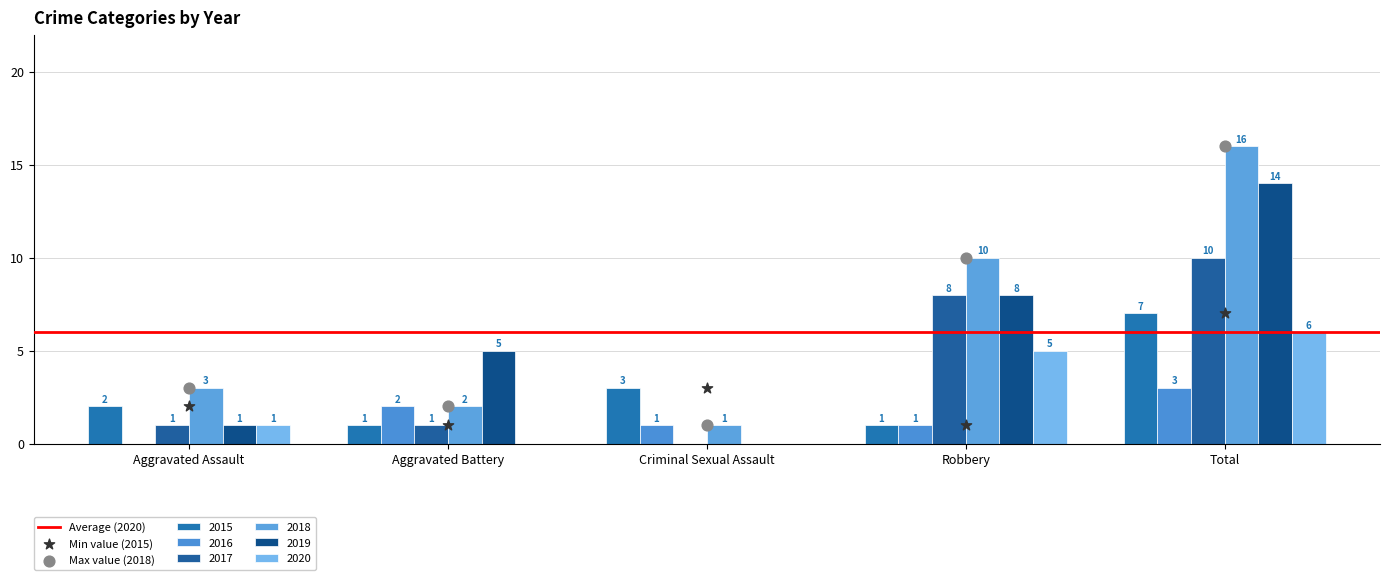

What is the total value across all series at Robbery?

33